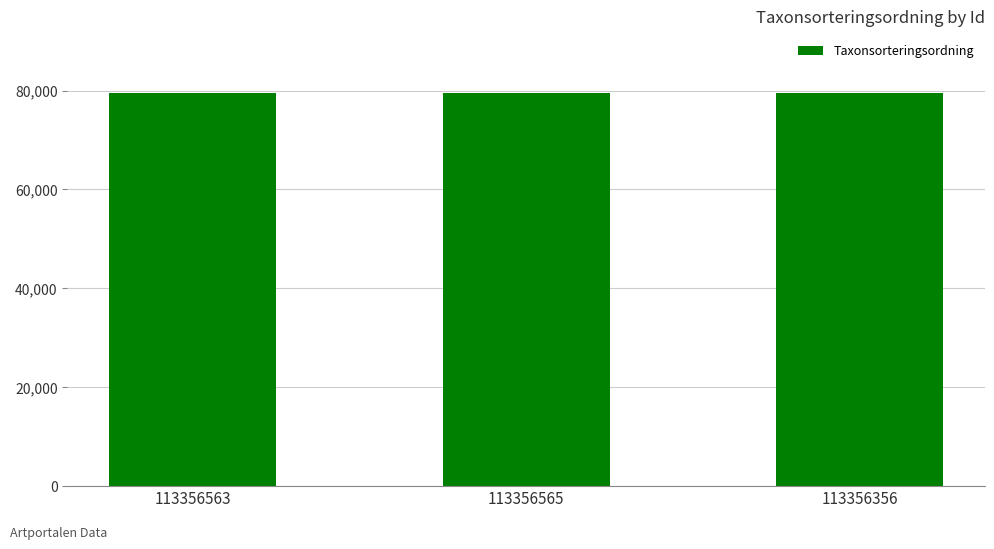

What is the label of the 2nd bar from the left?

113356565